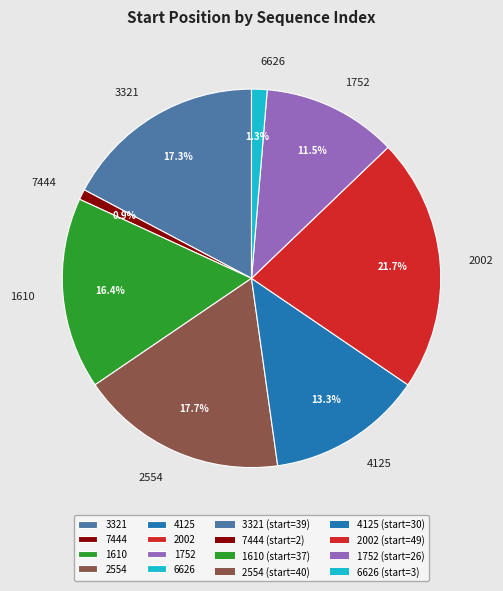

What is the largest slice in the pie chart?

2002